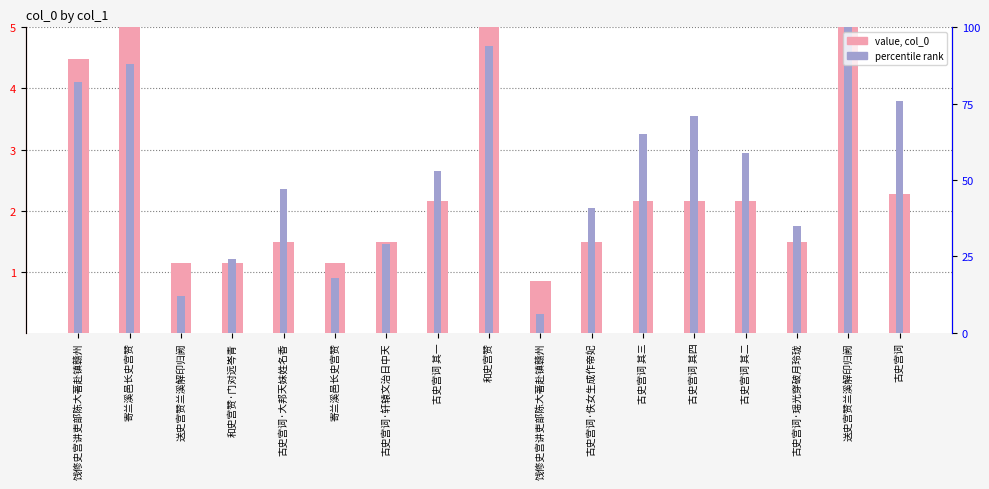

At which label is col_0 (normalized) closest to 2?

古史宫词 其一